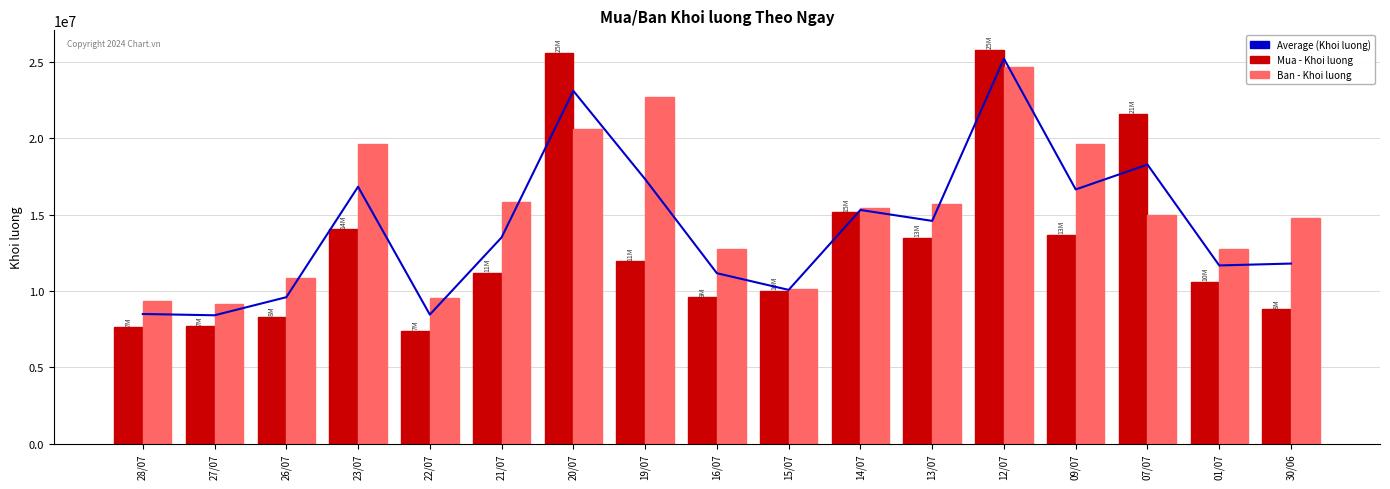

What is the total value across all series at 13/07?

43749000